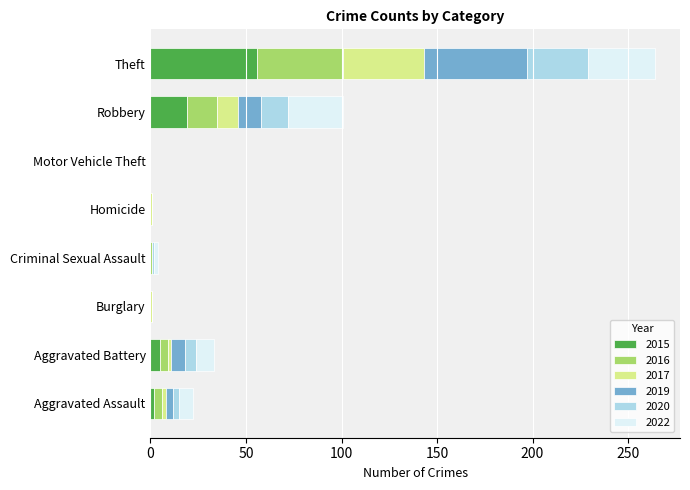

What is the total value across all series at Robbery?

101